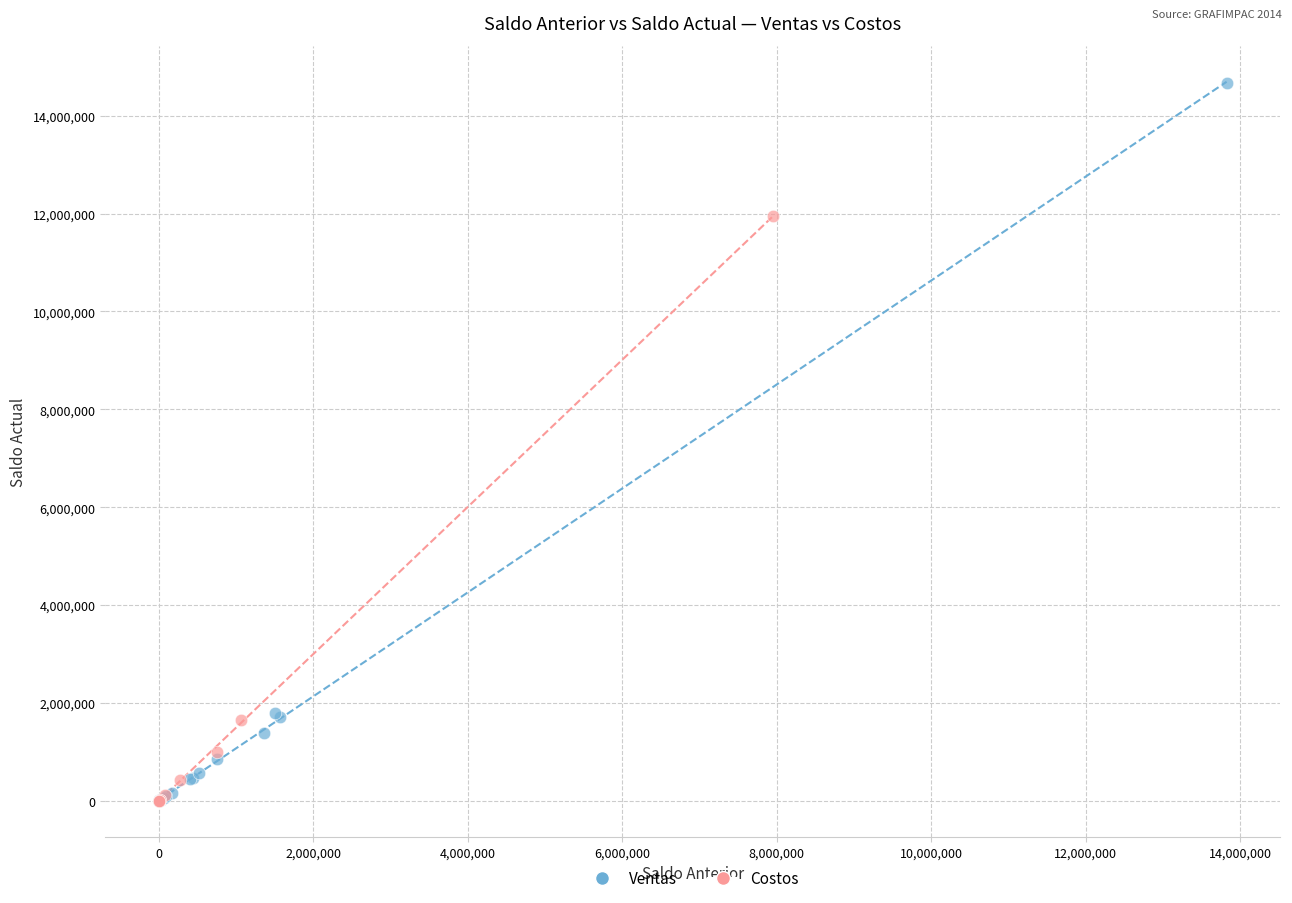

What are all the series names shown in the legend?

Ventas, Costos